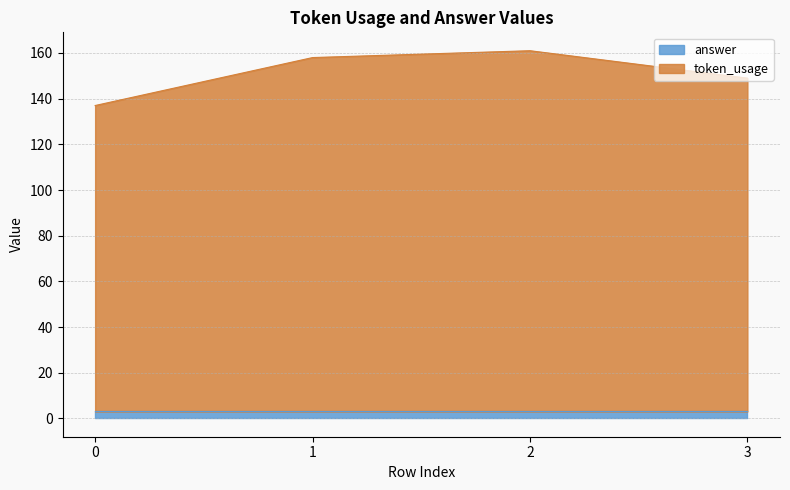

Rank the categories by value from highest to lowest.

2, 1, 3, 0